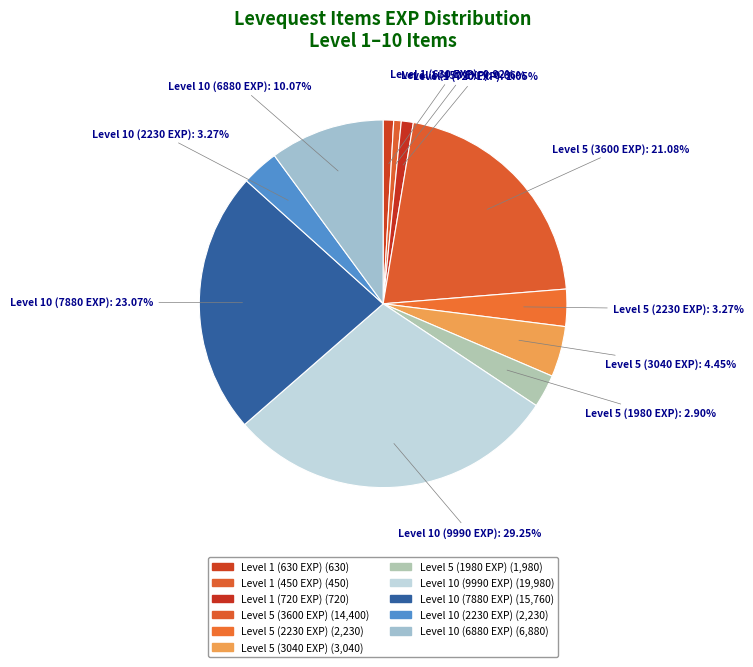

What is the ratio of the value at Level 5 (2230 EXP) to the value at Level 10 (2230 EXP)?

1.0